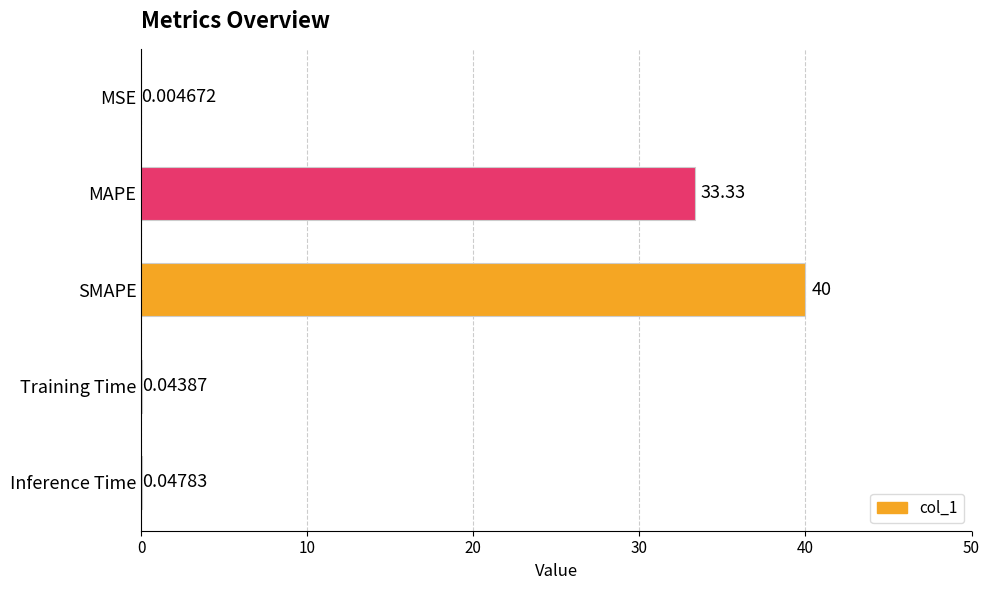

Between MAPE and Inference Time, which is larger?

MAPE